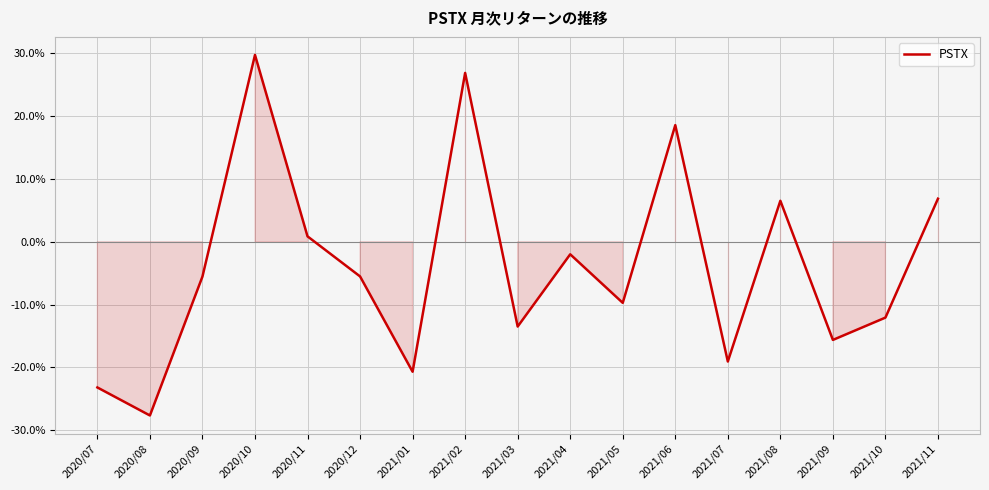

What is the sum of all values?

-0.7